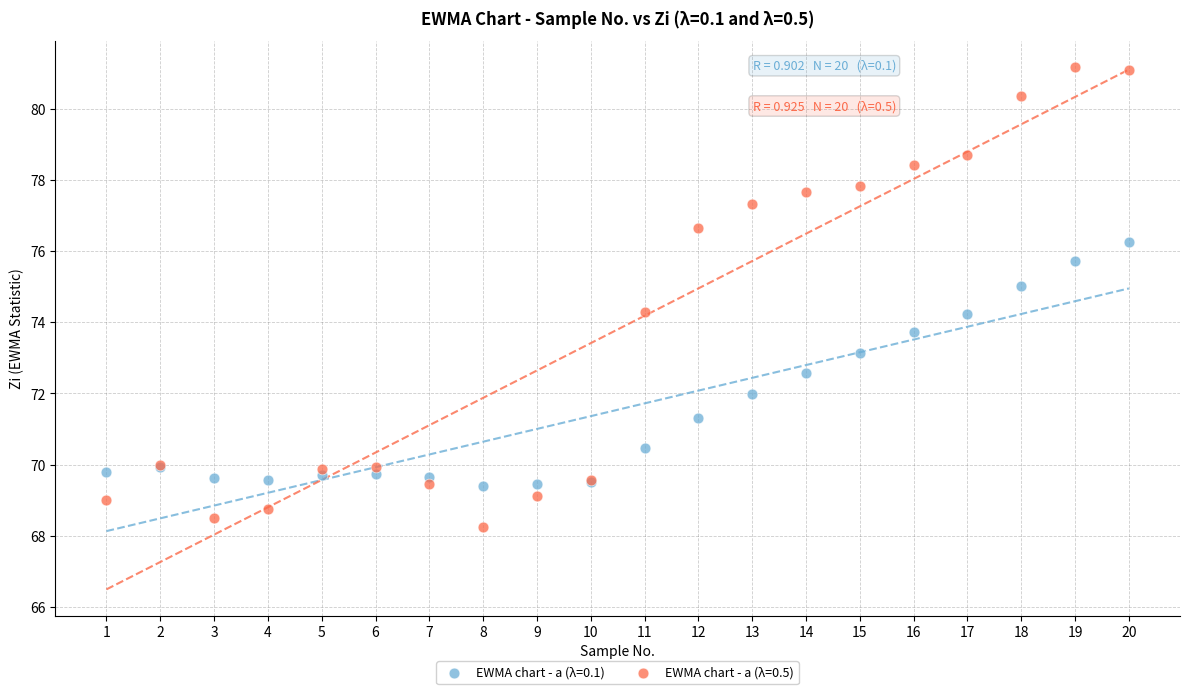

Which series has the largest Y range (max minus min)?

EWMA chart - a (λ=0.5)